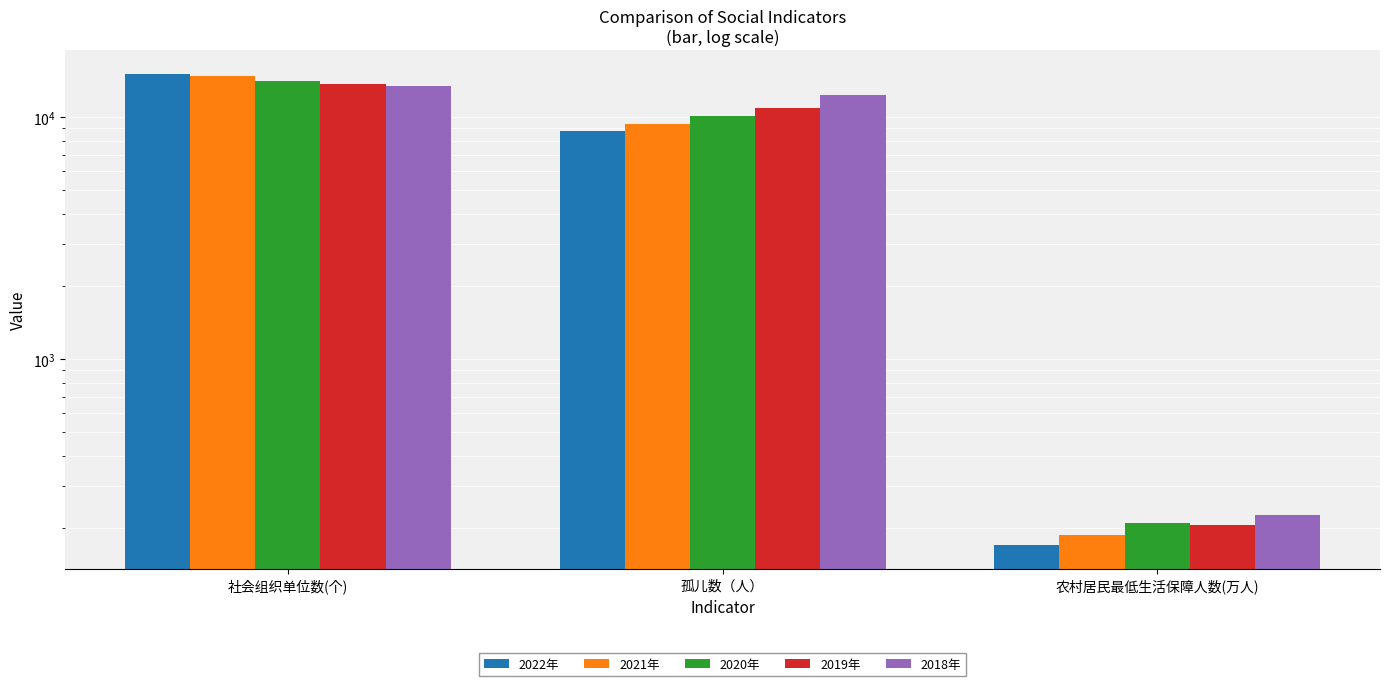

At 农村居民最低生活保障人数(万人), list the series in order from largest to smallest.

2018年, 2020年, 2019年, 2021年, 2022年